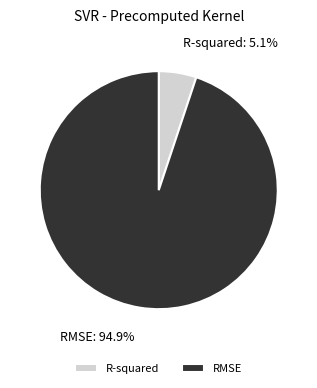

Is there a majority slice in this chart?

Yes